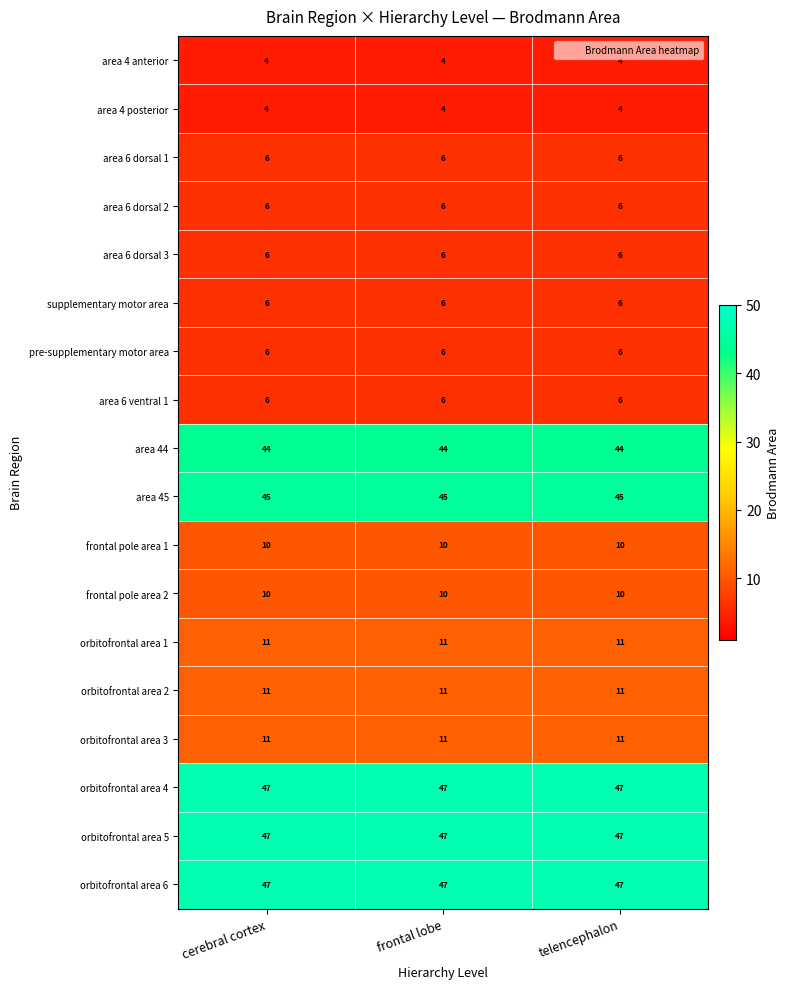

What is the average value of the area 6 dorsal 2 series?

6